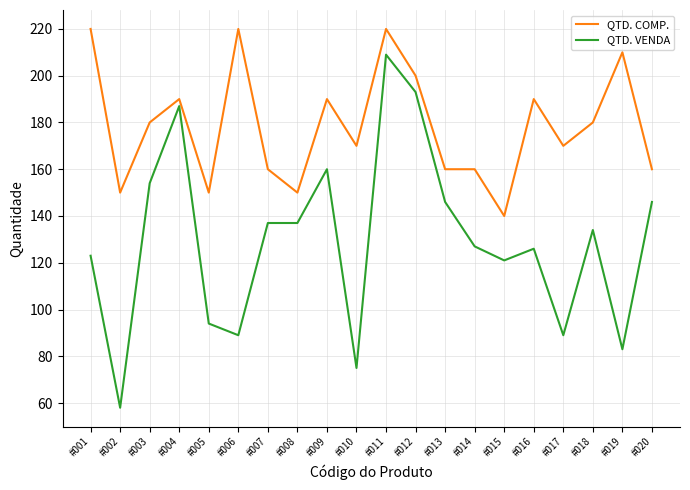

What is the lowest value of the QTD. VENDA series?

58